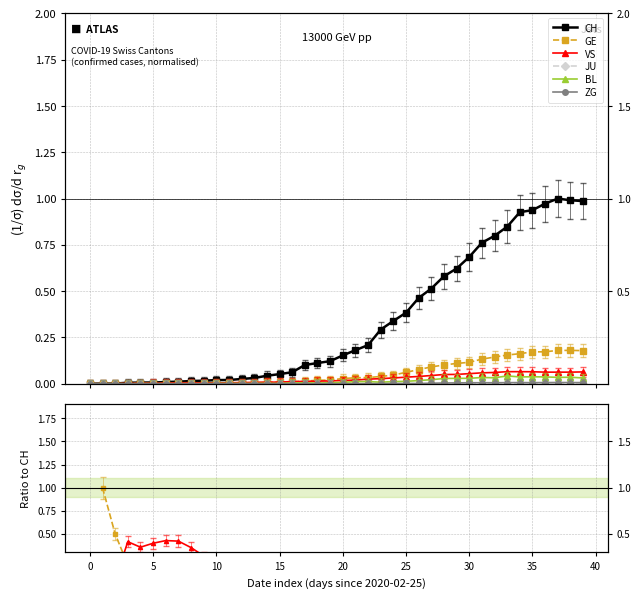

What is the approximate value of VS at 33?

0.1